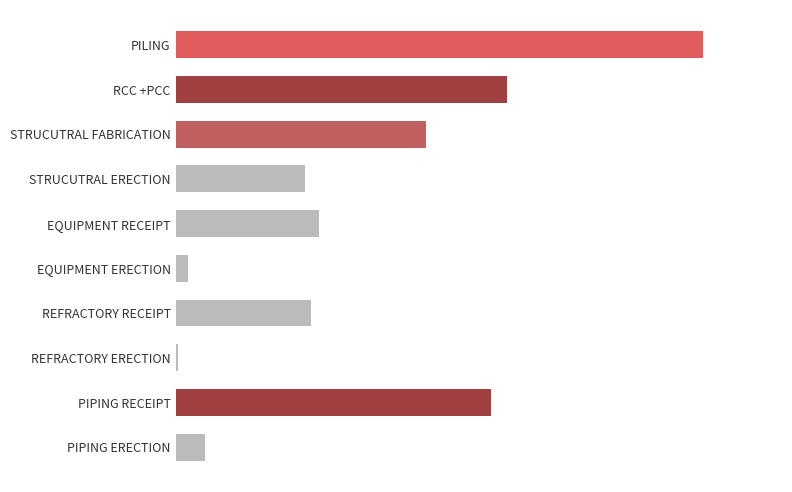

List the labels in order of value, largest first.

PILING, RCC +PCC, PIPING RECEIPT, STRUCUTRAL FABRICATION, EQUIPMENT RECEIPT, REFRACTORY RECEIPT, STRUCUTRAL ERECTION, PIPING ERECTION, EQUIPMENT ERECTION, REFRACTORY ERECTION